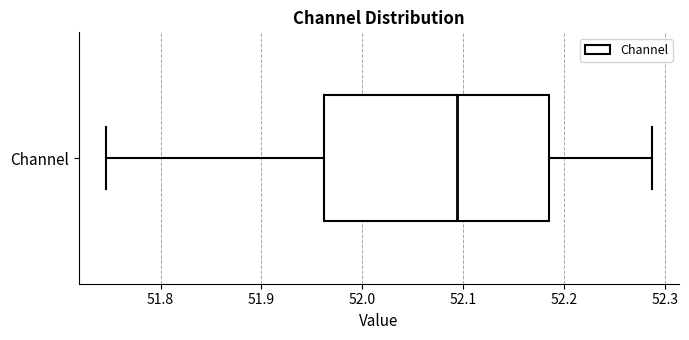

Read this box plot against the x-axis: the position of the median line, the range covered by the box, and the ends of both whiskers. The values are not printed on the chart, so give them approximately, as read against the axis.

median 52.09, box 51.96 to 52.18, whiskers 51.75 to 52.29